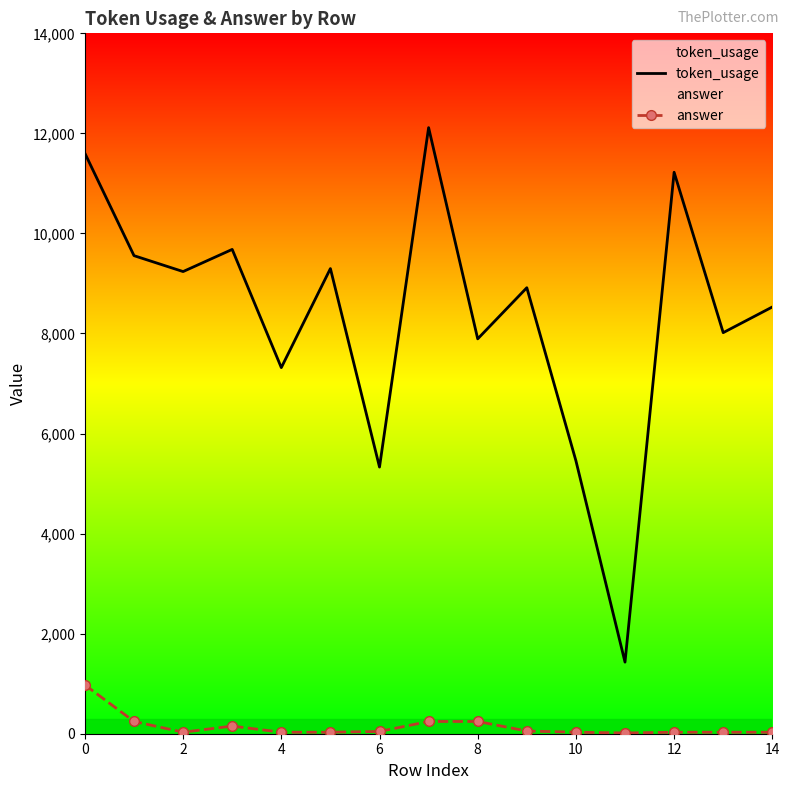

Reading left to right, transcribe all the data shown in this chart.

token_usage: 11602	9556	9238	9681	7318	9298	5330	12115	7893	8915	5457	1431	11223	8017	8530
answer: 975	245	30	153	30	30	45	245	245	54	30	15	30	30	30